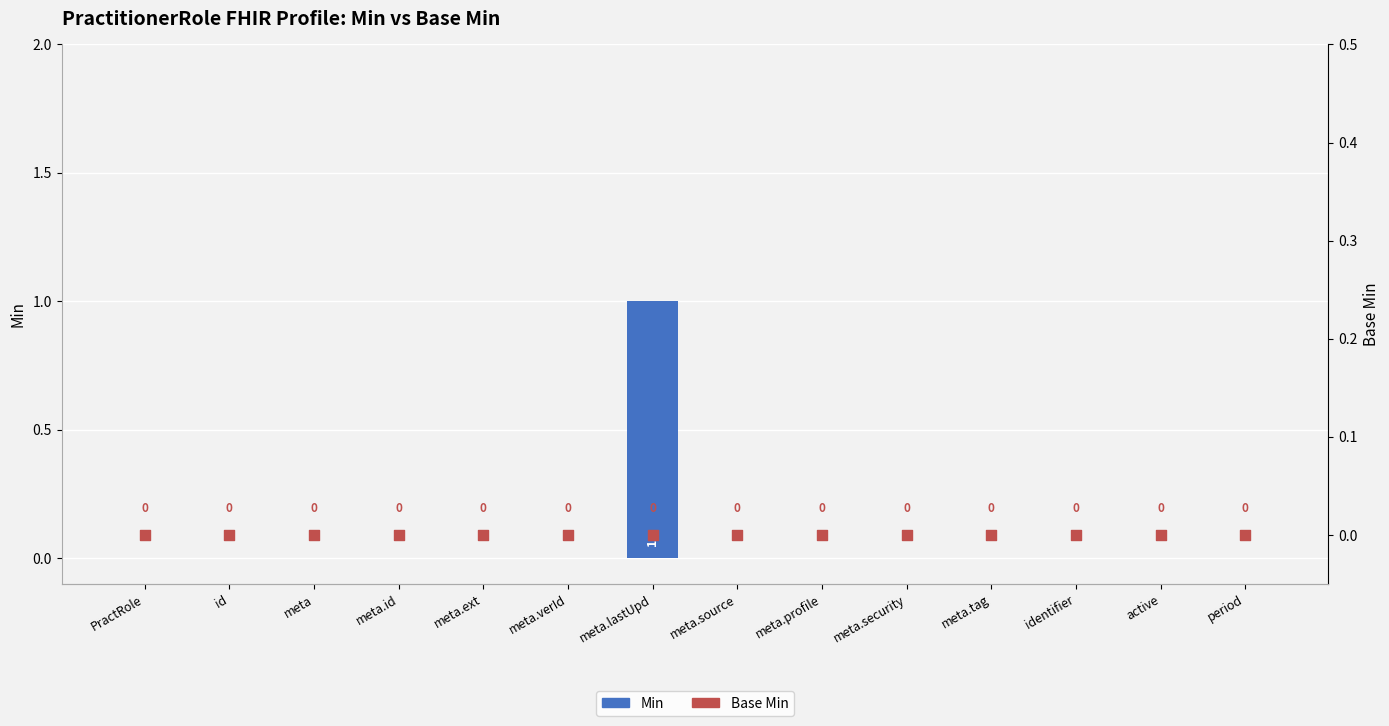

Which series contains the highest Y value?

Min